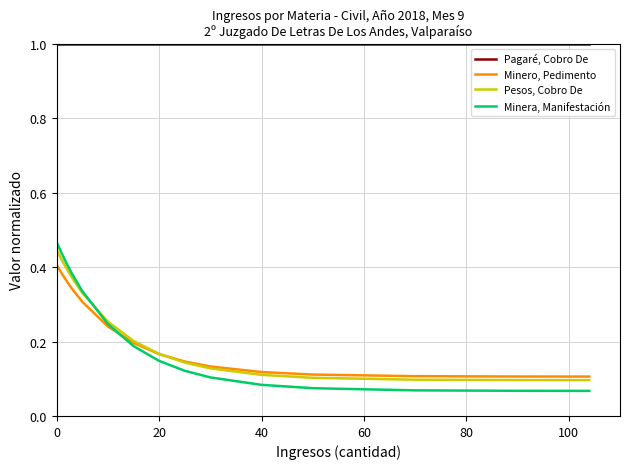

Which series has the widest spread of values?

Minera, Manifestación